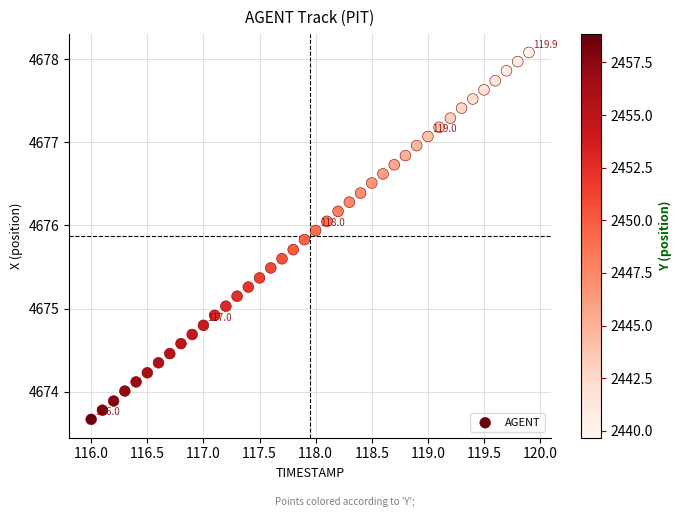

What is the range of Y values (max minus min)?

4.4